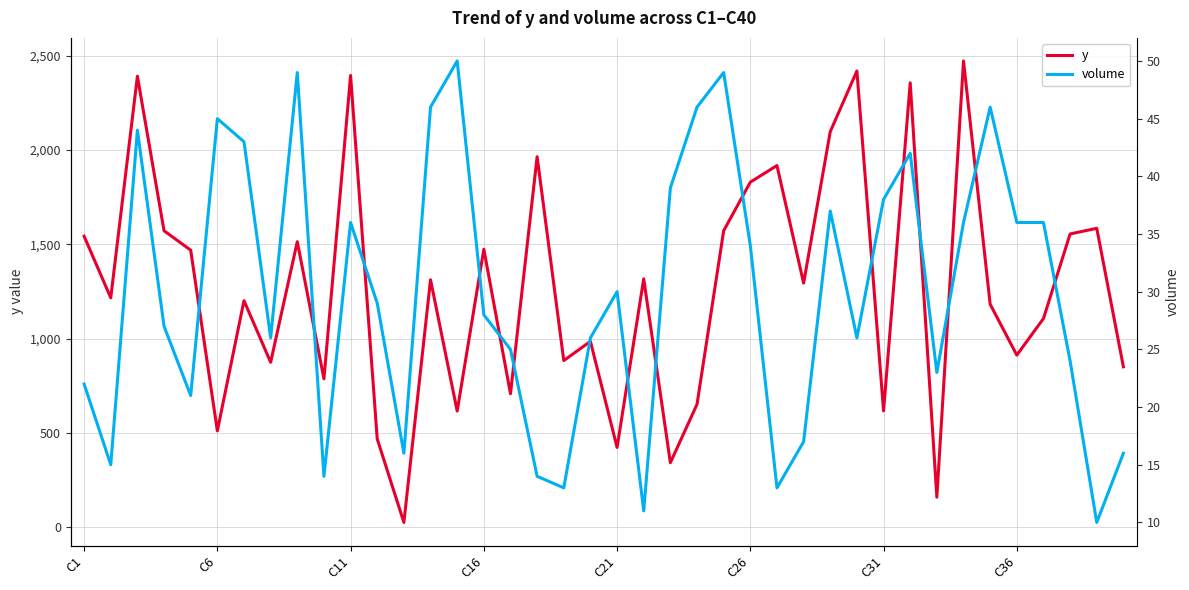

How many values in the volume series are below 29?

20